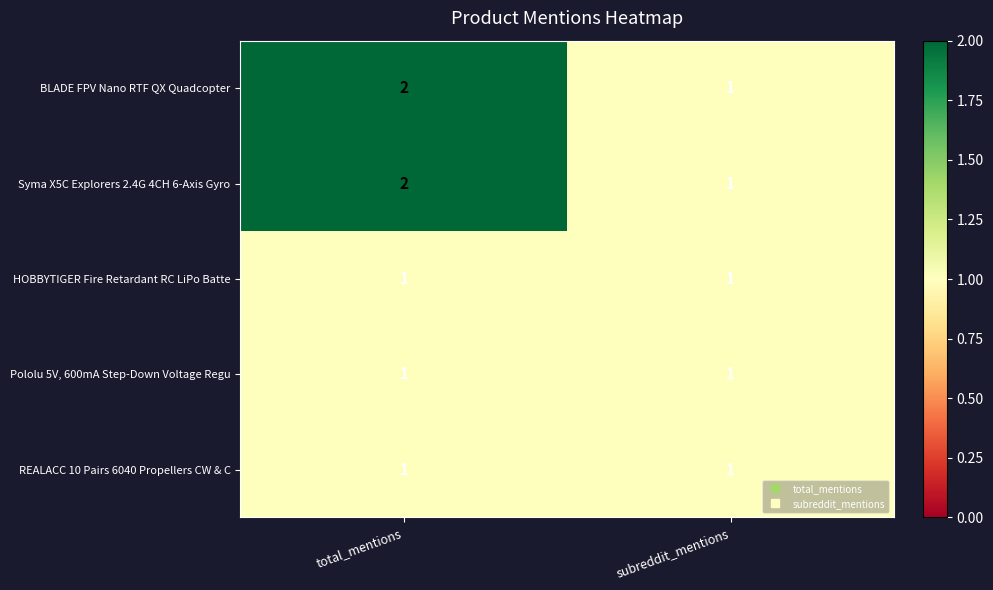

What is the total value across all series at total_mentions?

7